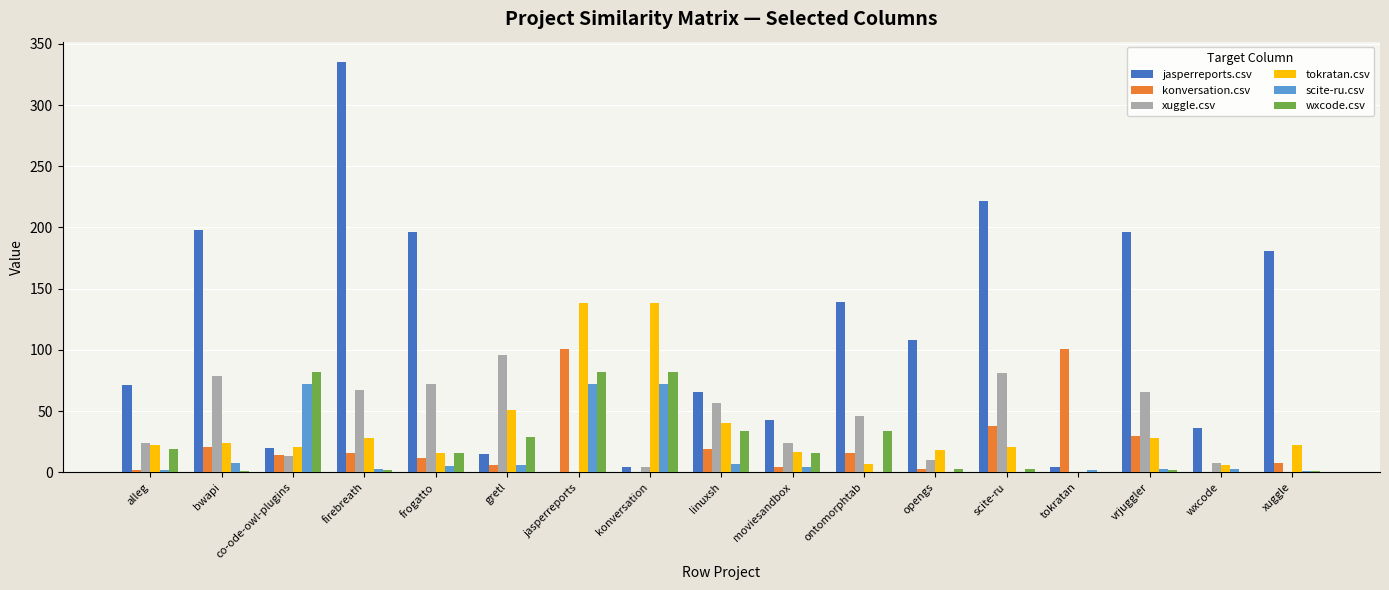

The jasperreports.csv series shows 222 at scite-ru. True or false?

True